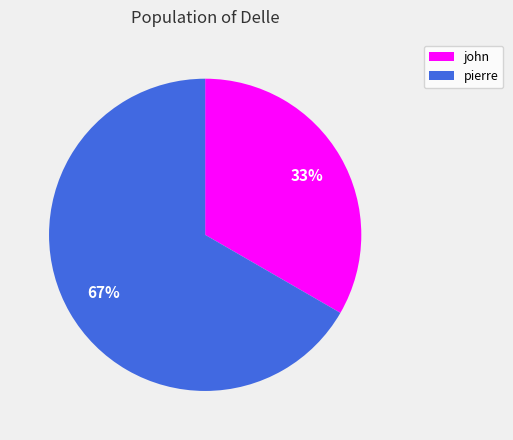

To the nearest percent, what is the combined percentage of pierre and john?

100%